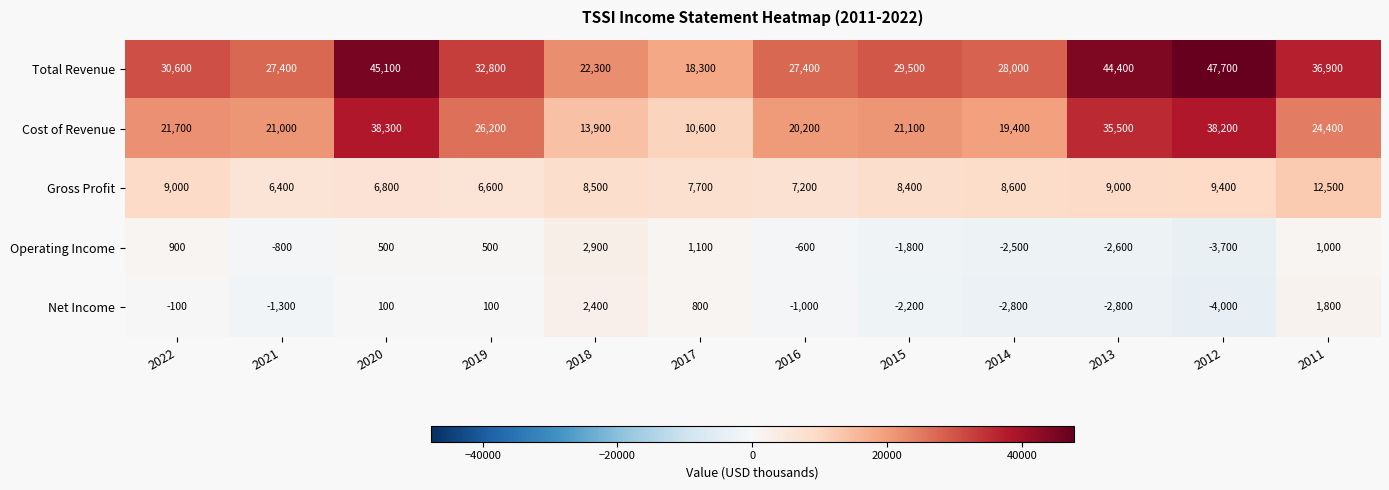

At which category is the sum across all series the highest?

2020